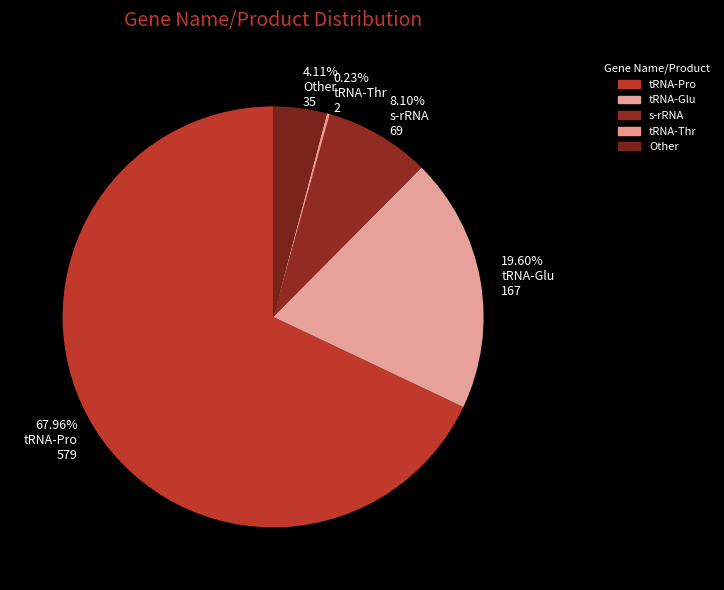

What is the ratio of the value at Other to the value at s-rRNA?

0.5